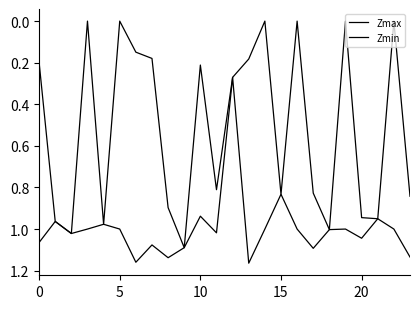

Which series has the widest spread of values?

Zmin